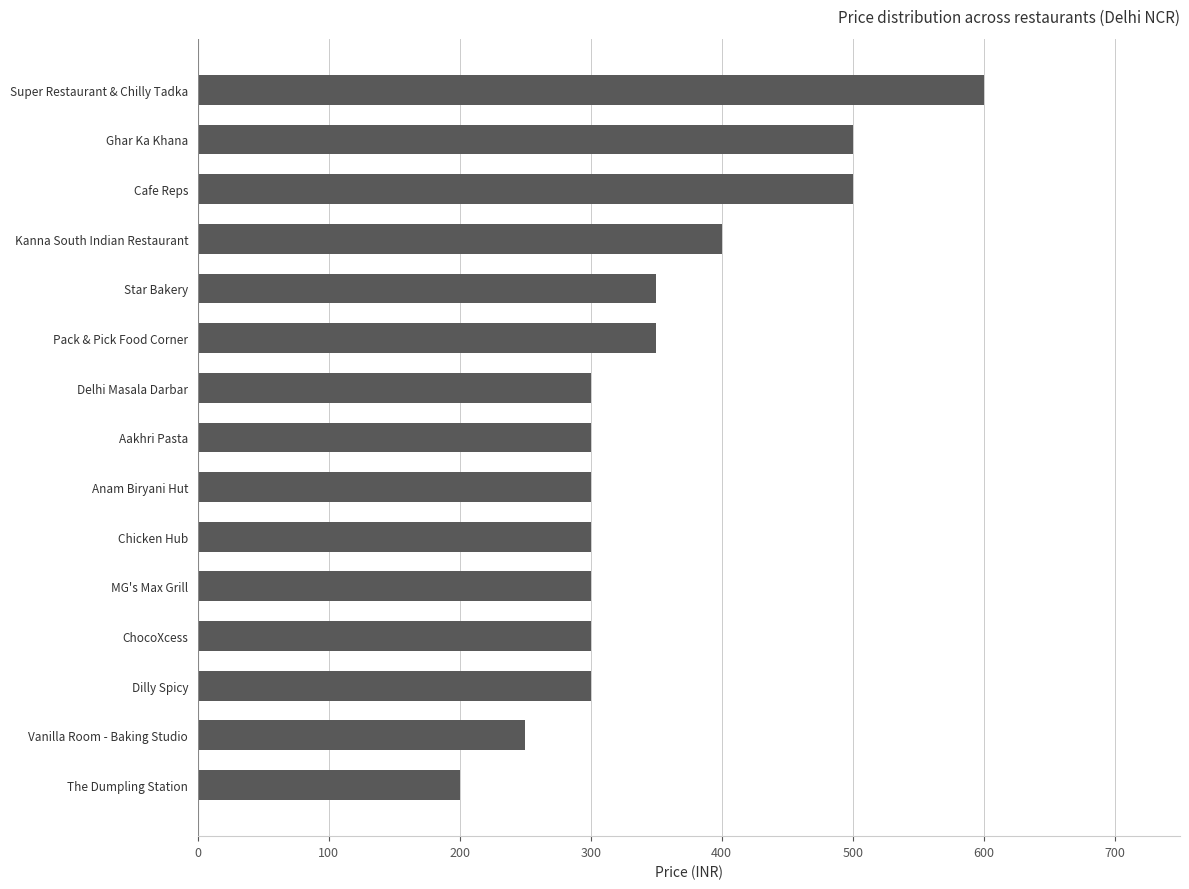

Approximately how many times larger is the value at Anam Biryani Hut compared to Star Bakery?

0.9